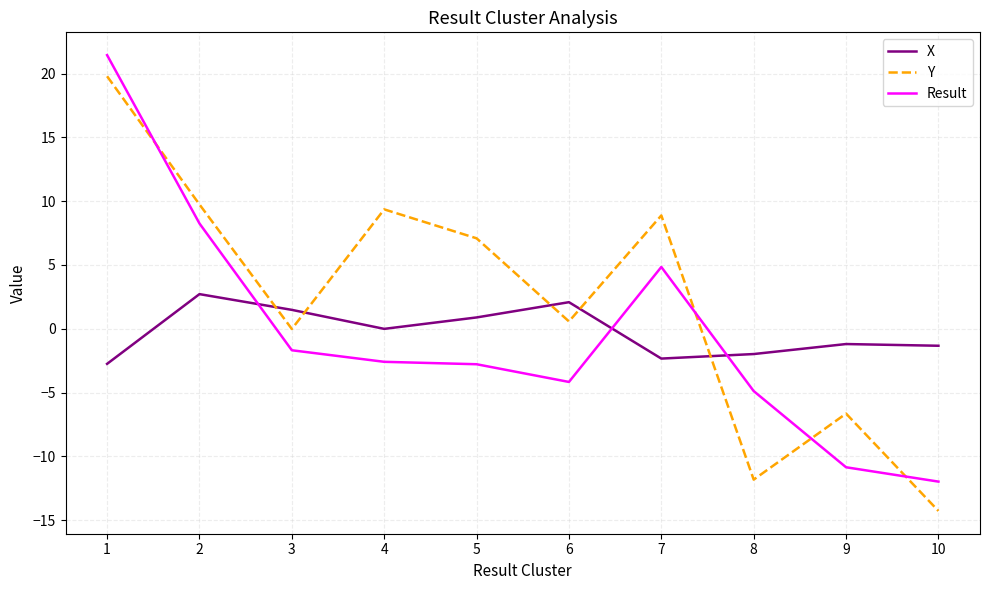

After their last crossing, which series has the higher values: Y or X?

X